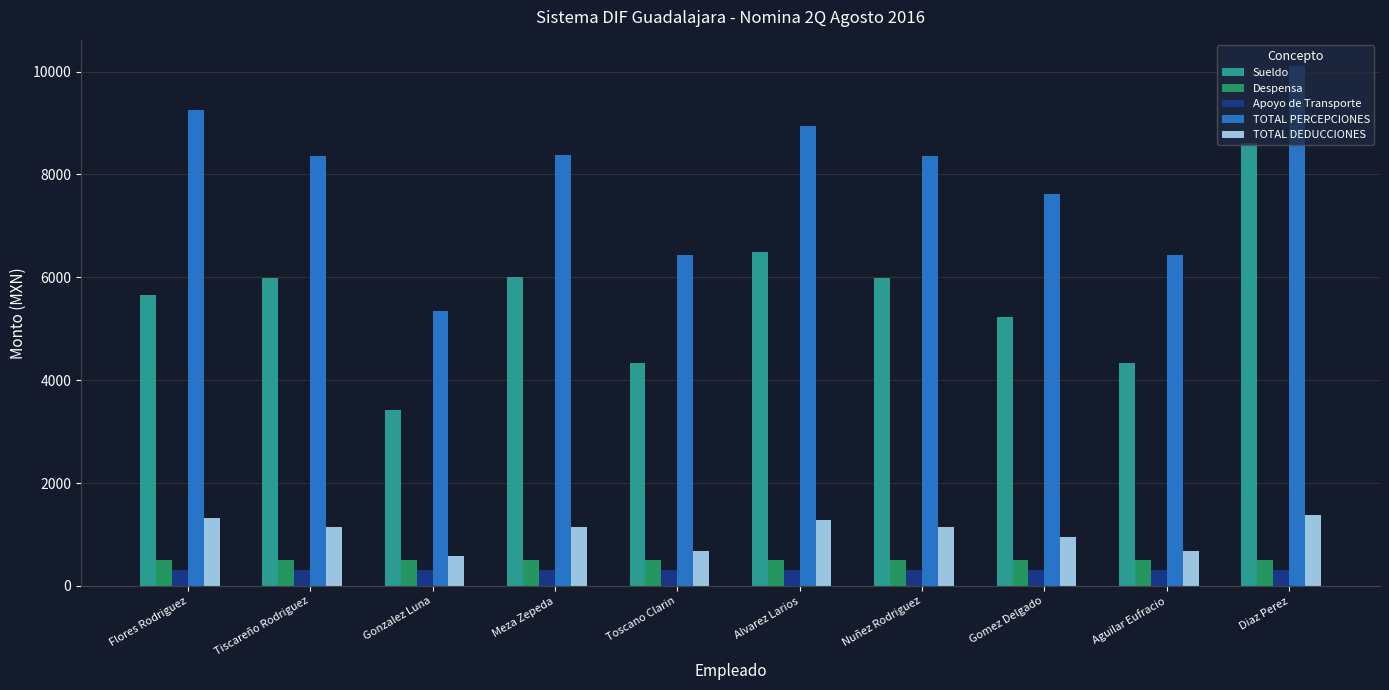

Where is TOTAL DEDUCCIONES nearest to the value 981?

Gomez Delgado